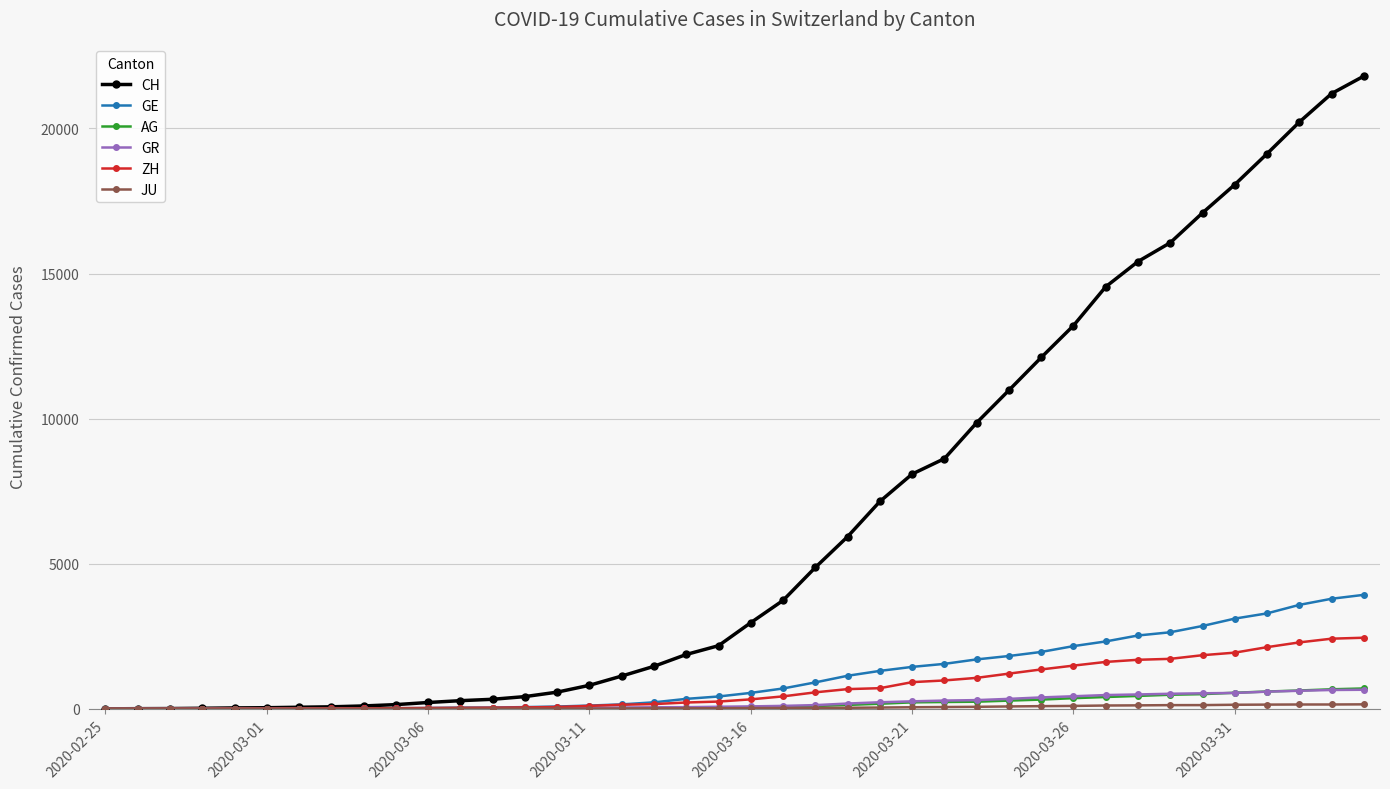

What is the maximum value shown in the chart?

21804